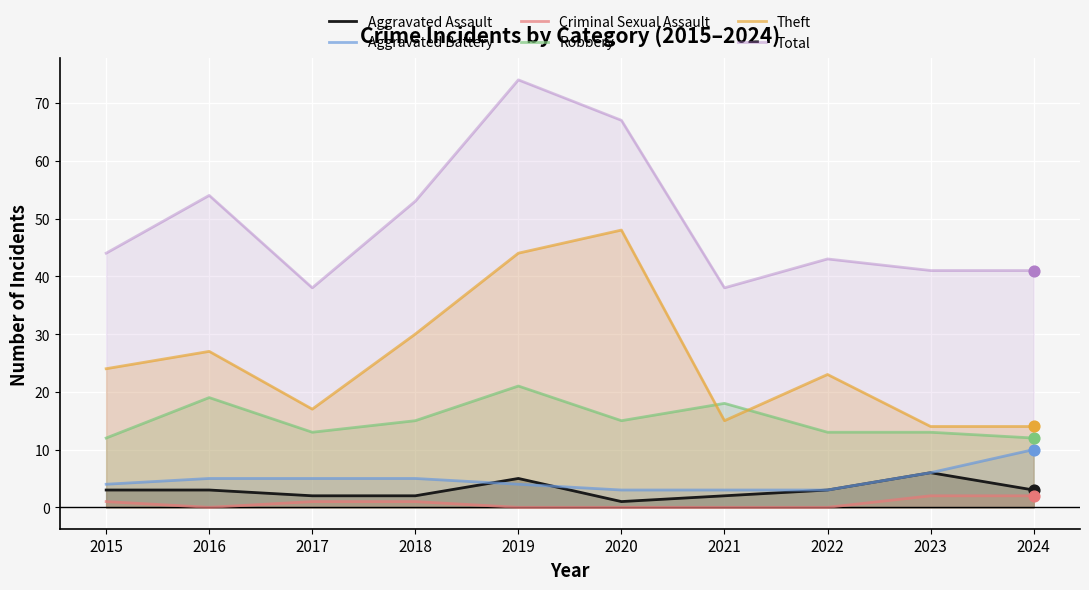

Which series reaches the minimum Y coordinate?

Criminal Sexual Assault